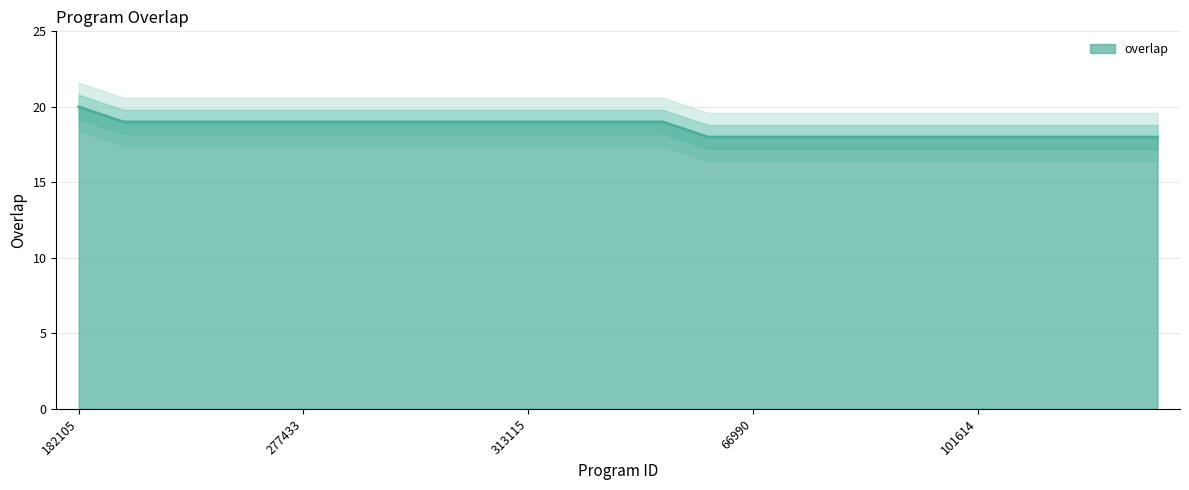

Read the value at 337753.

19